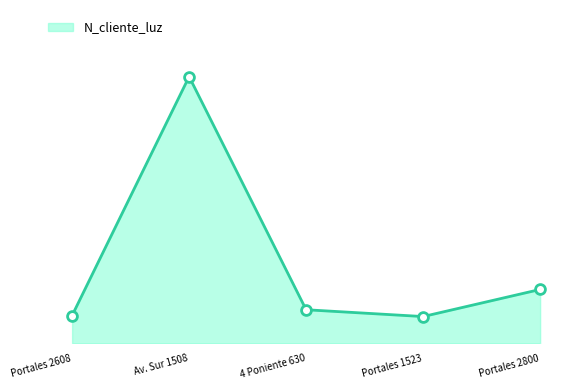

Is this an area chart (filled region under the line)?

Yes